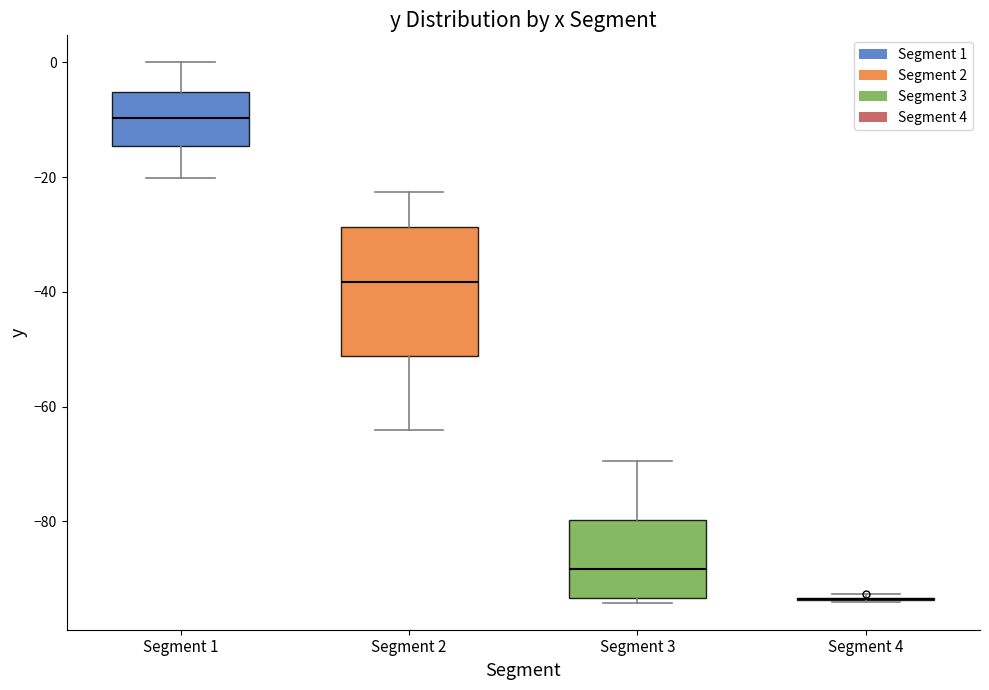

Comparing the boxes themselves (not the whiskers), which one is the tallest?

Segment 2